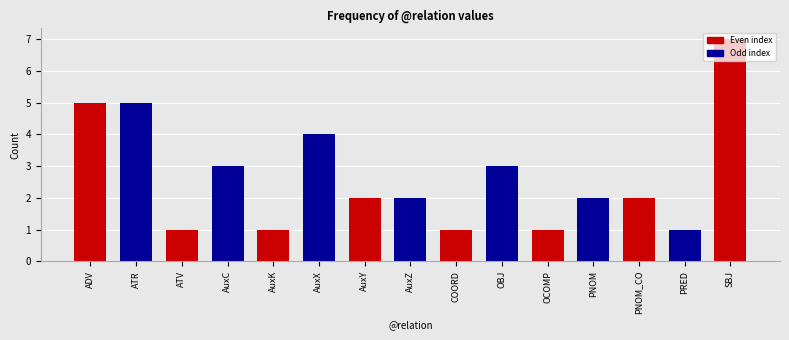

The chart shows a value of 3 at AuxY. True or false?

False